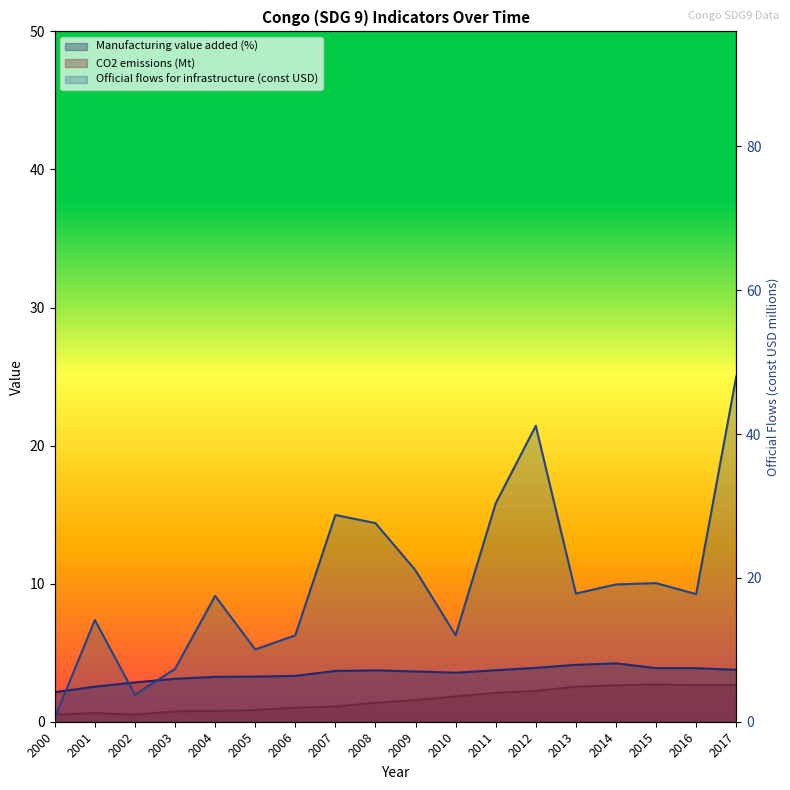

The value of CO2 emissions (Mt) at 2013 is 4.2. True or false?

False